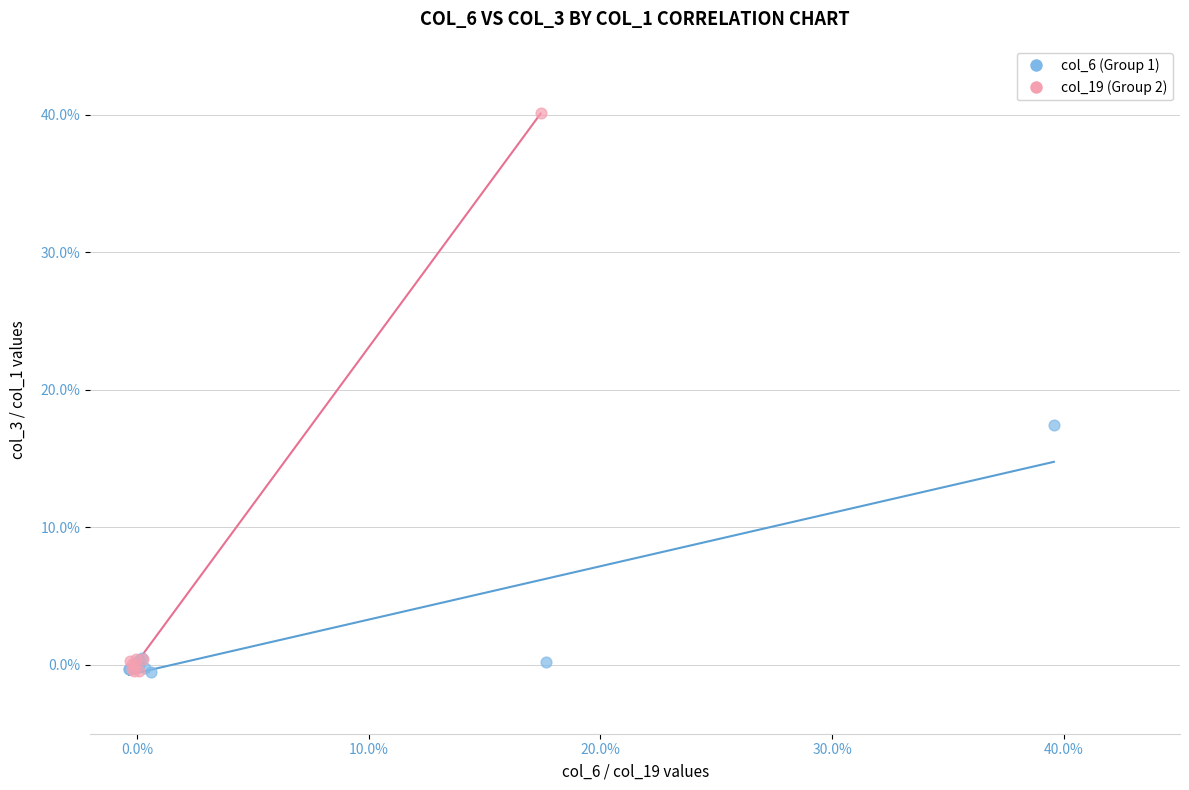

Which series contains the highest Y value?

col_19 (Group 2)